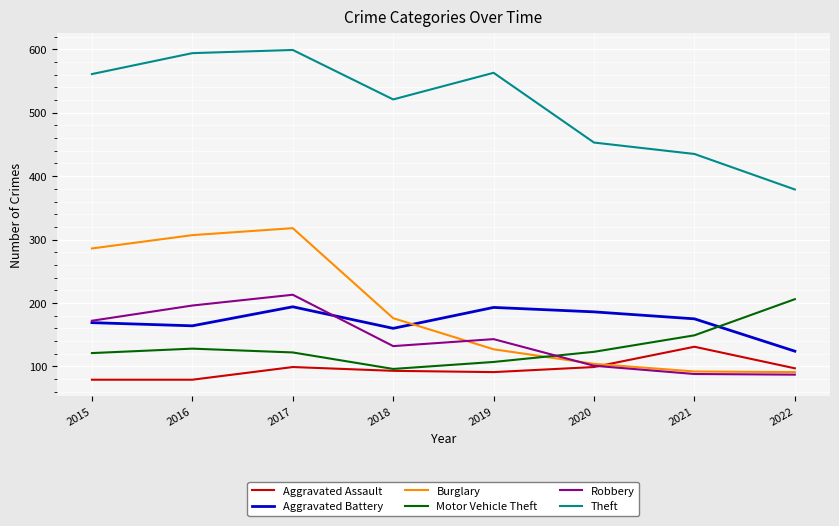

What is the maximum value for Robbery?

213